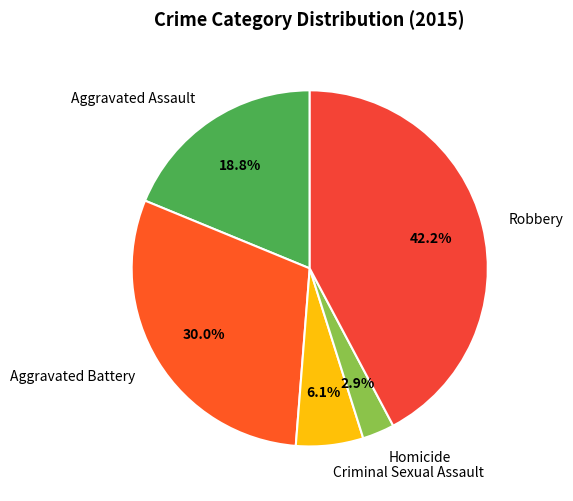

Which category has the smallest portion of the pie?

Homicide